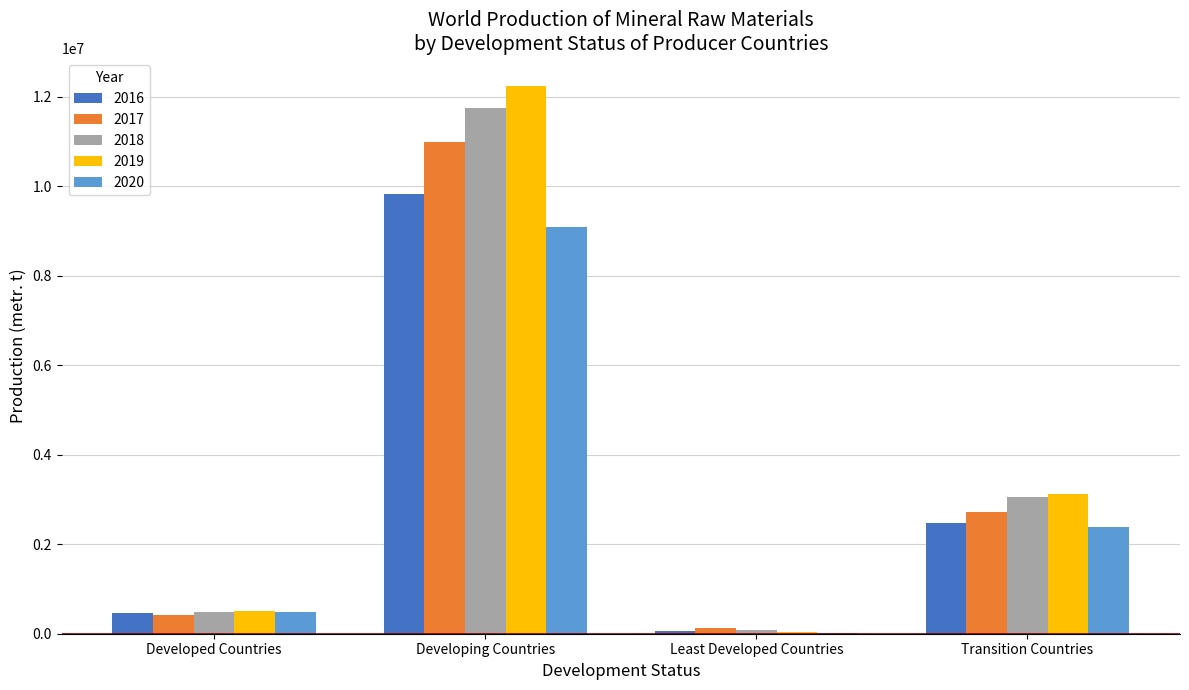

At which category is the sum across all series the highest?

Developing Countries